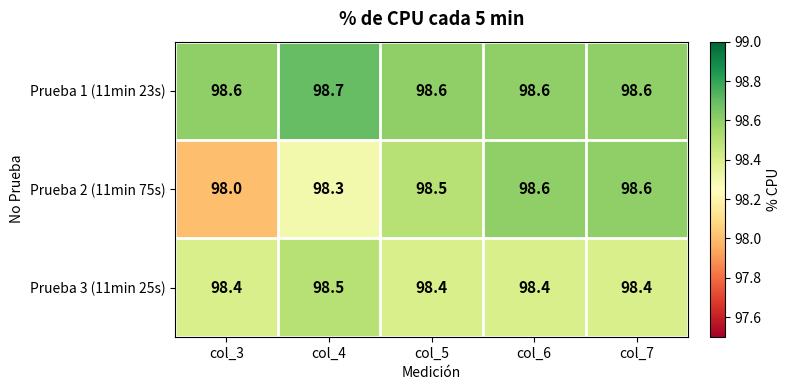

What is the sum of all Prueba 1 (11min 23s) values?

493.1